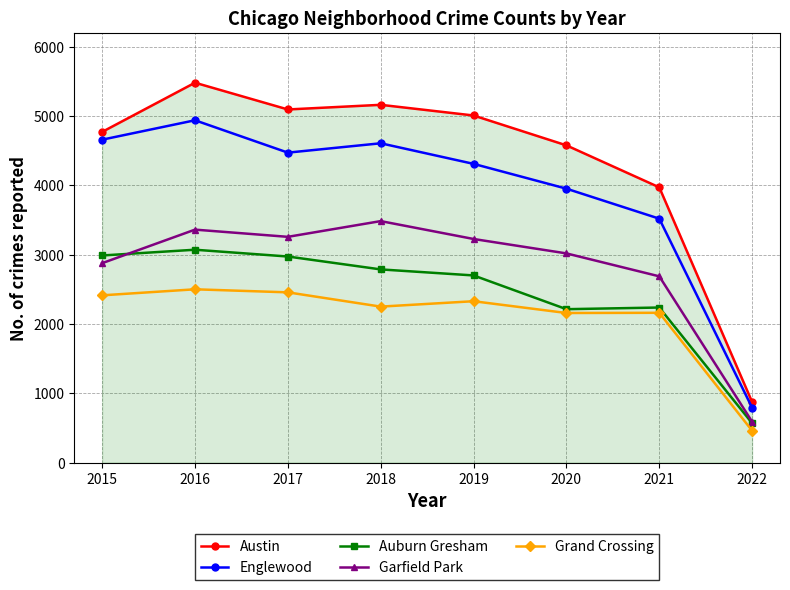

At which category is the sum across all series the highest?

2016